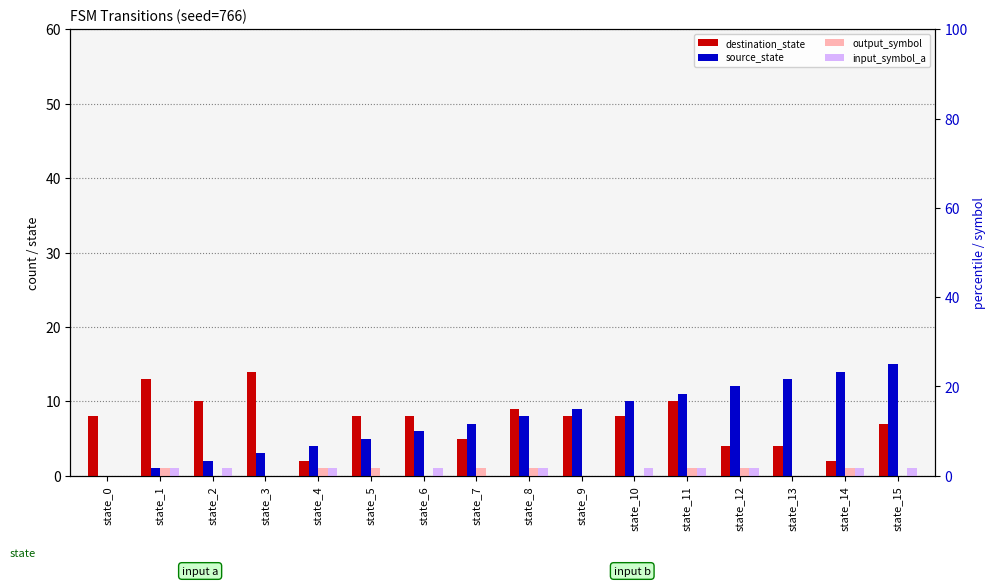

The output_symbol series shows 0 at state_15. True or false?

False